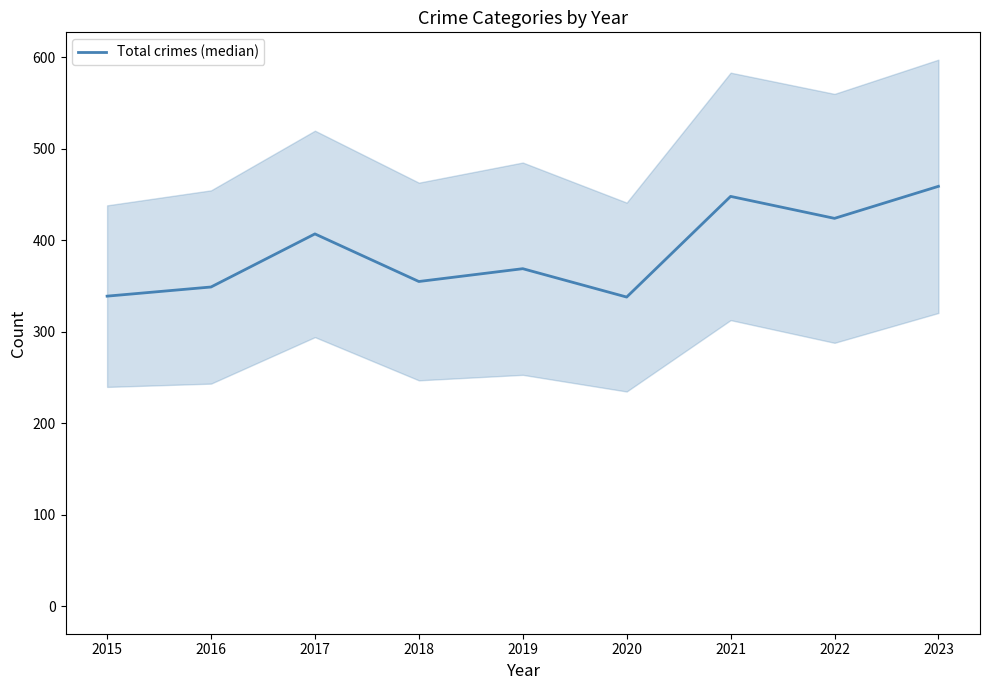

Reading left to right, transcribe all the data shown in this chart.

2015=339	2016=349	2017=407	2018=355	2019=369	2020=338	2021=448	2022=424	2023=459